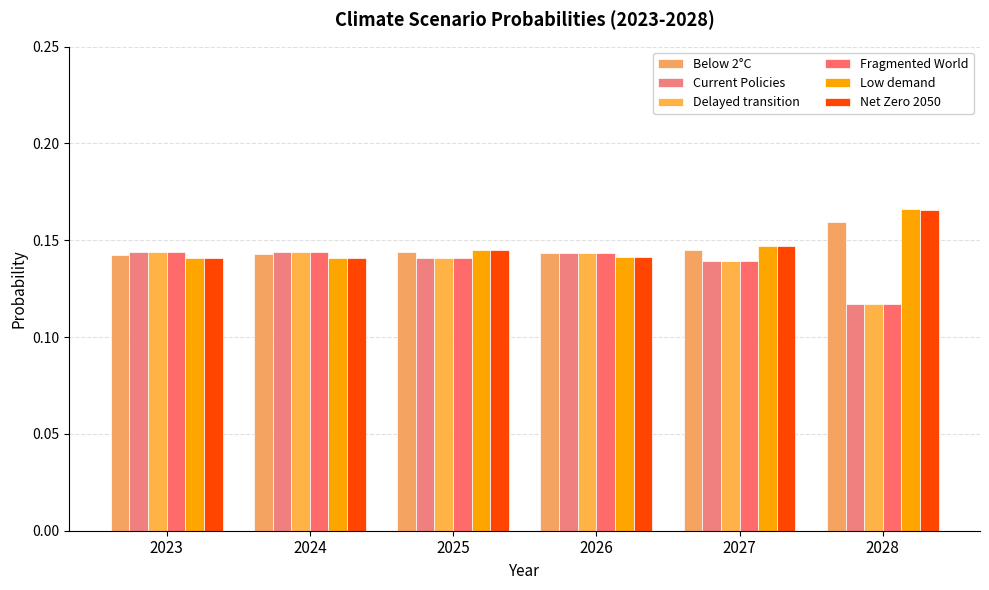

What is the average value of the Fragmented World series?

0.1